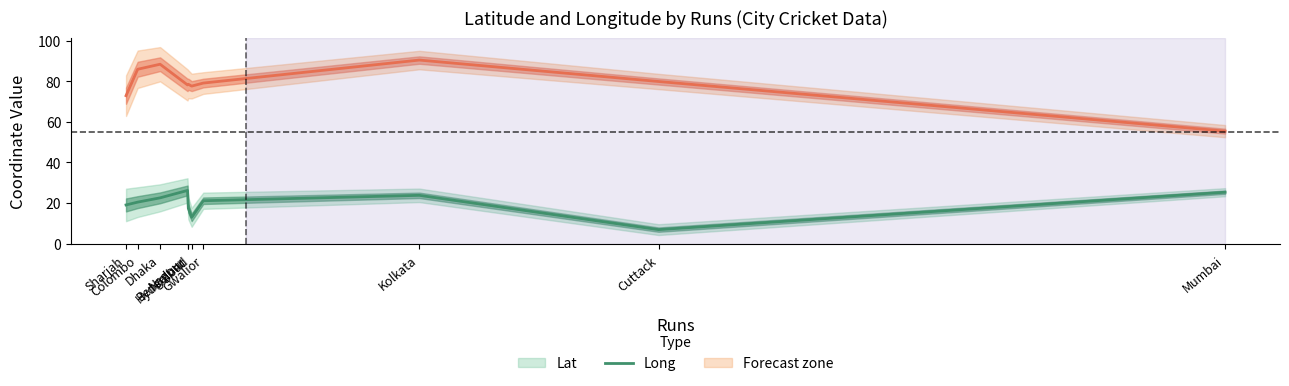

Which series changed the most between Sharjah and Colombo?

Long